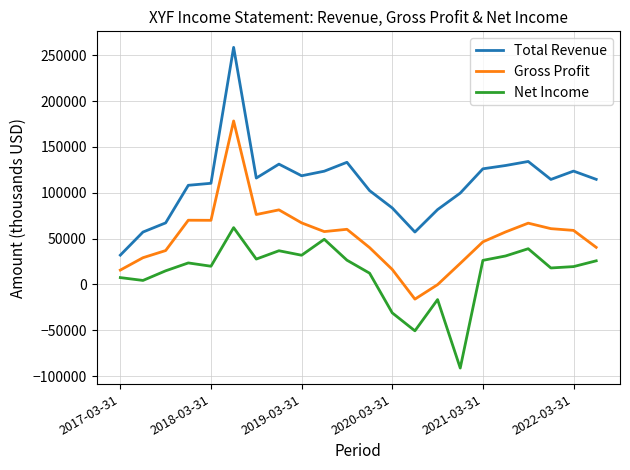

Rank the series by their maximum value, from highest to lowest.

Total Revenue, Gross Profit, Net Income